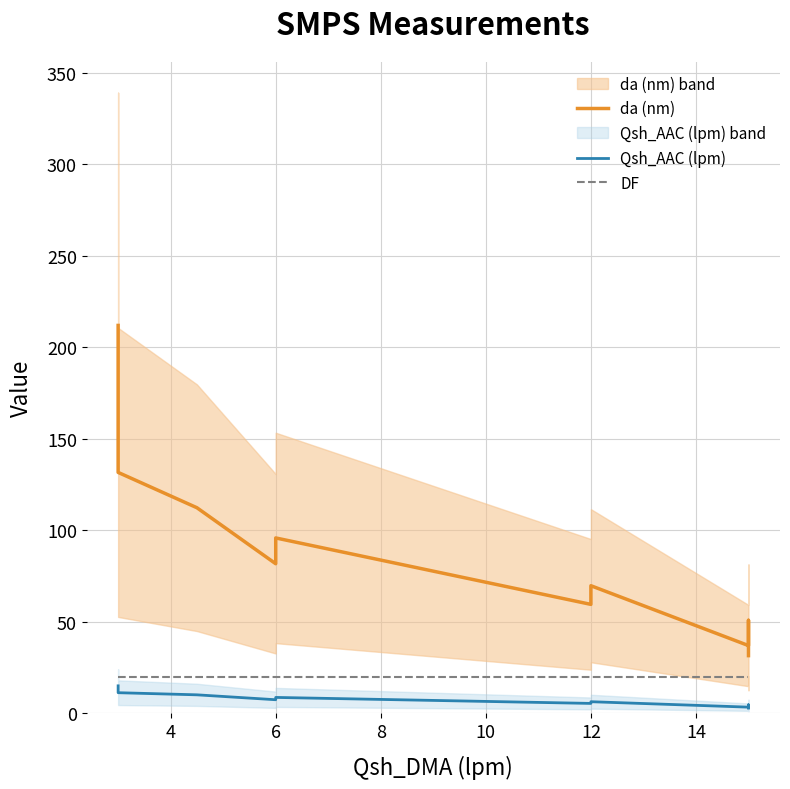

Is this an area chart (filled region under the line)?

No